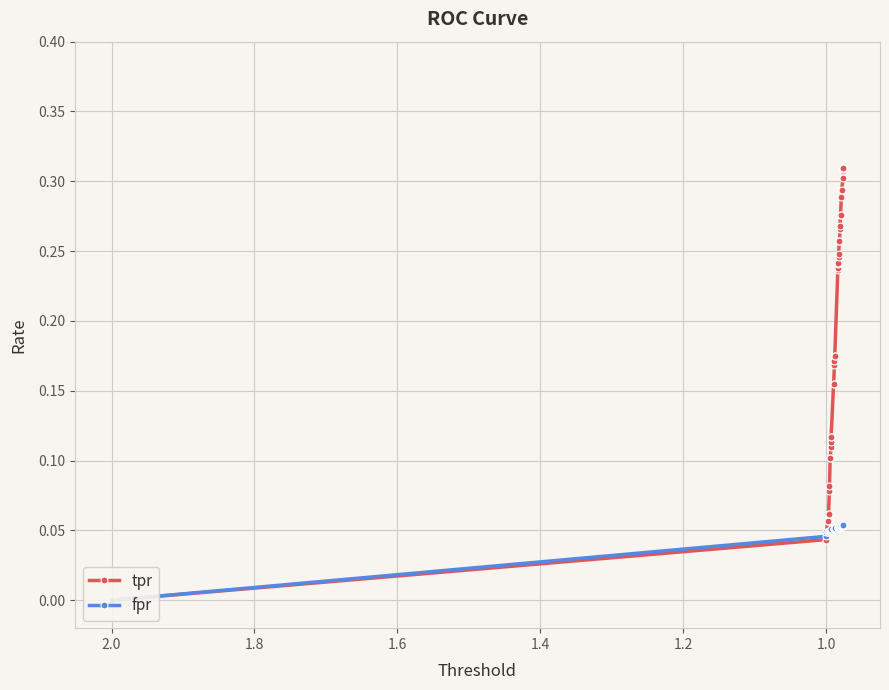

List the series in order of their peak value, highest first.

tpr, fpr